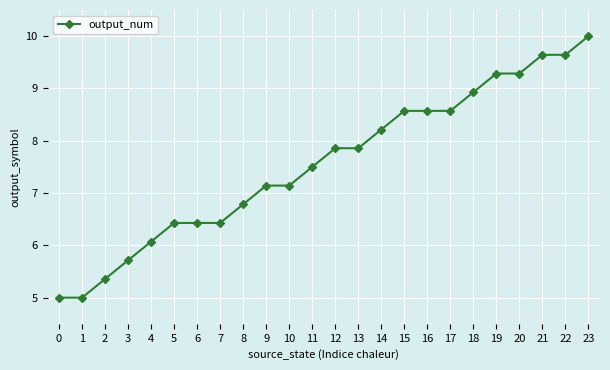

Does the chart have visible grid lines?

Yes